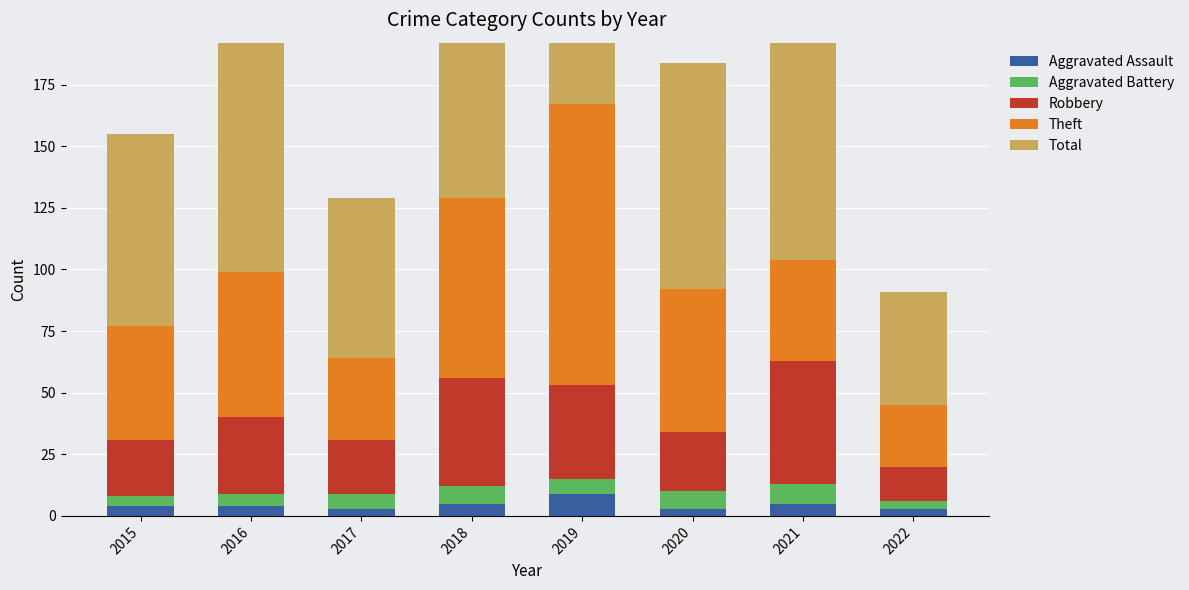

What are all the series names shown in the legend?

Aggravated Assault, Aggravated Battery, Robbery, Theft, Total